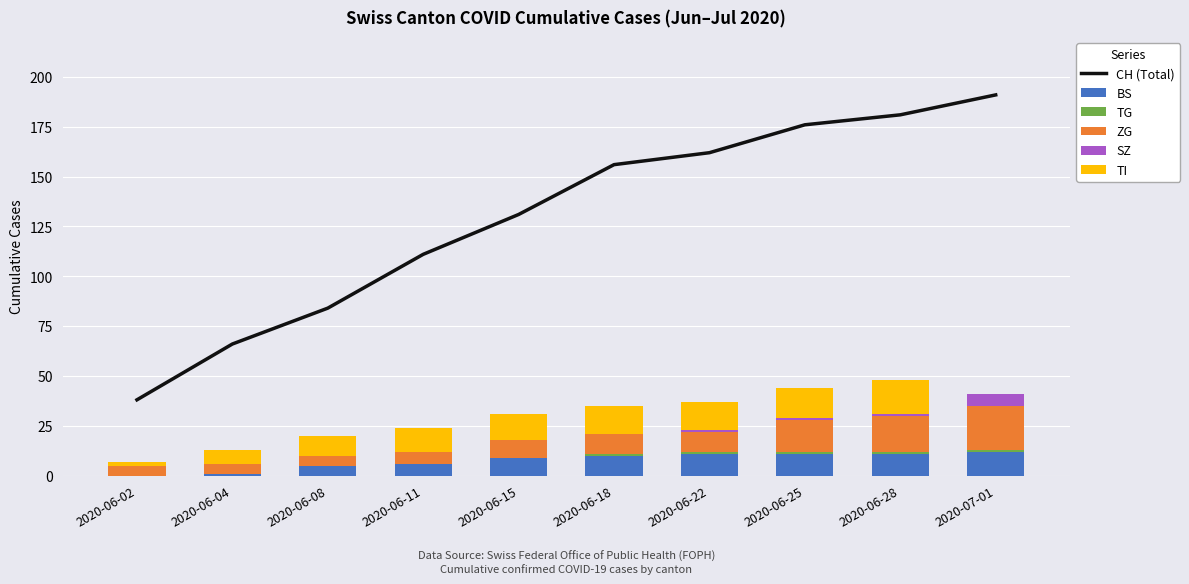

Is the value of TI at 2020-06-22 greater than the value of TG at 2020-06-04?

Yes